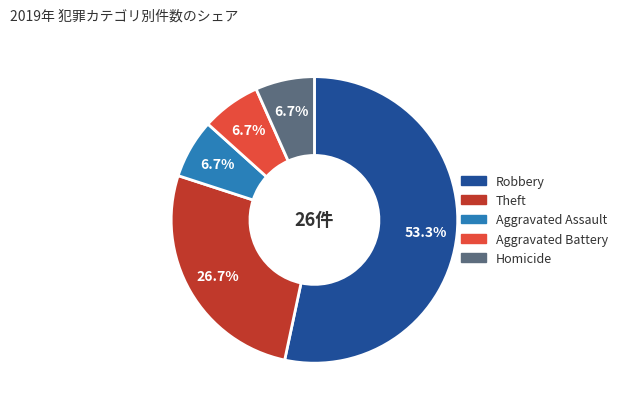

Does any single category account for the majority?

Yes